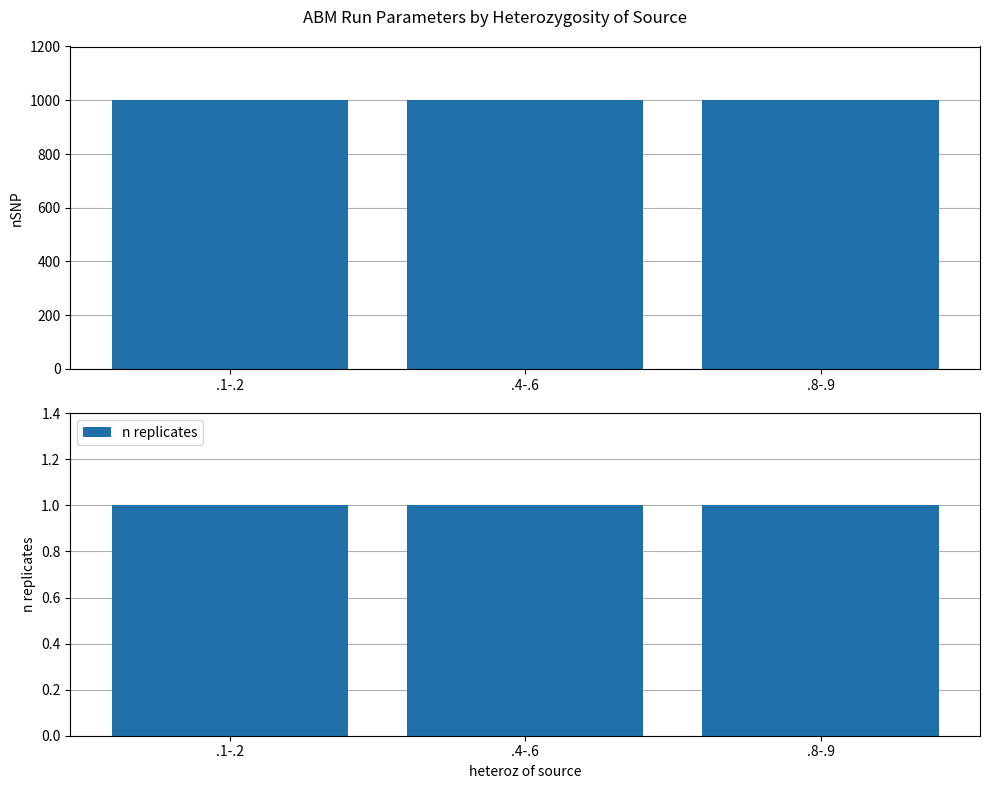

Which category has the lowest value across all series?

.1-.2